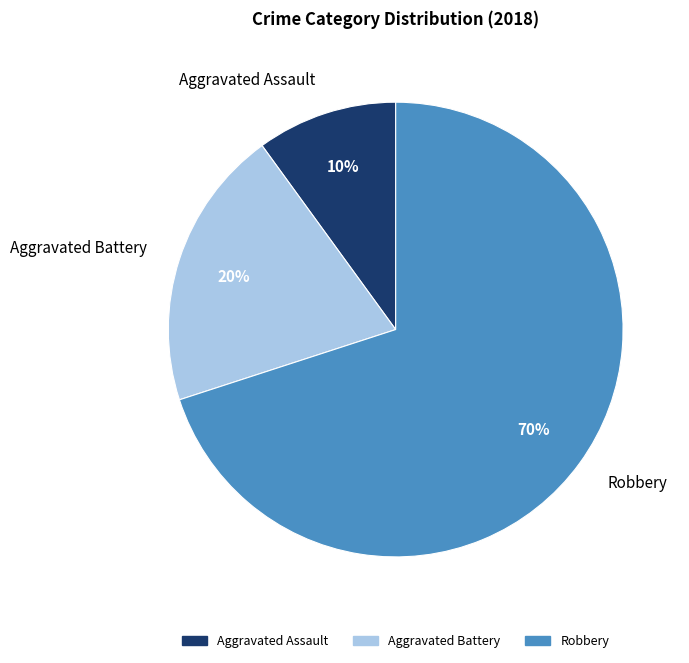

Does Aggravated Assault represent more than half of the total?

No